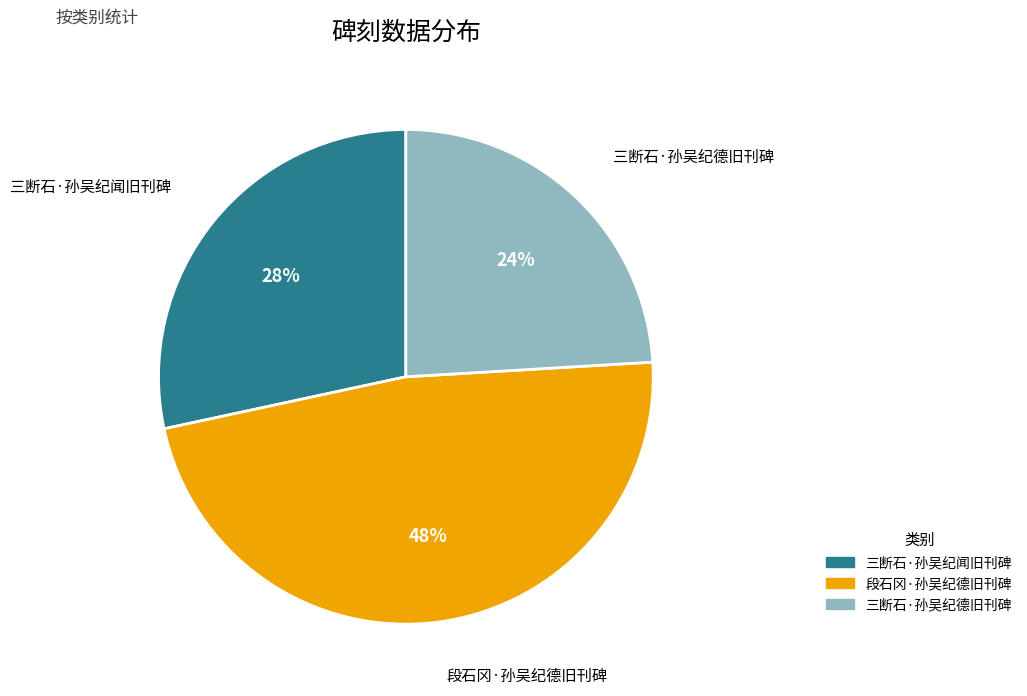

Which slice is the smallest?

三断石·孙吴纪德旧刊碑